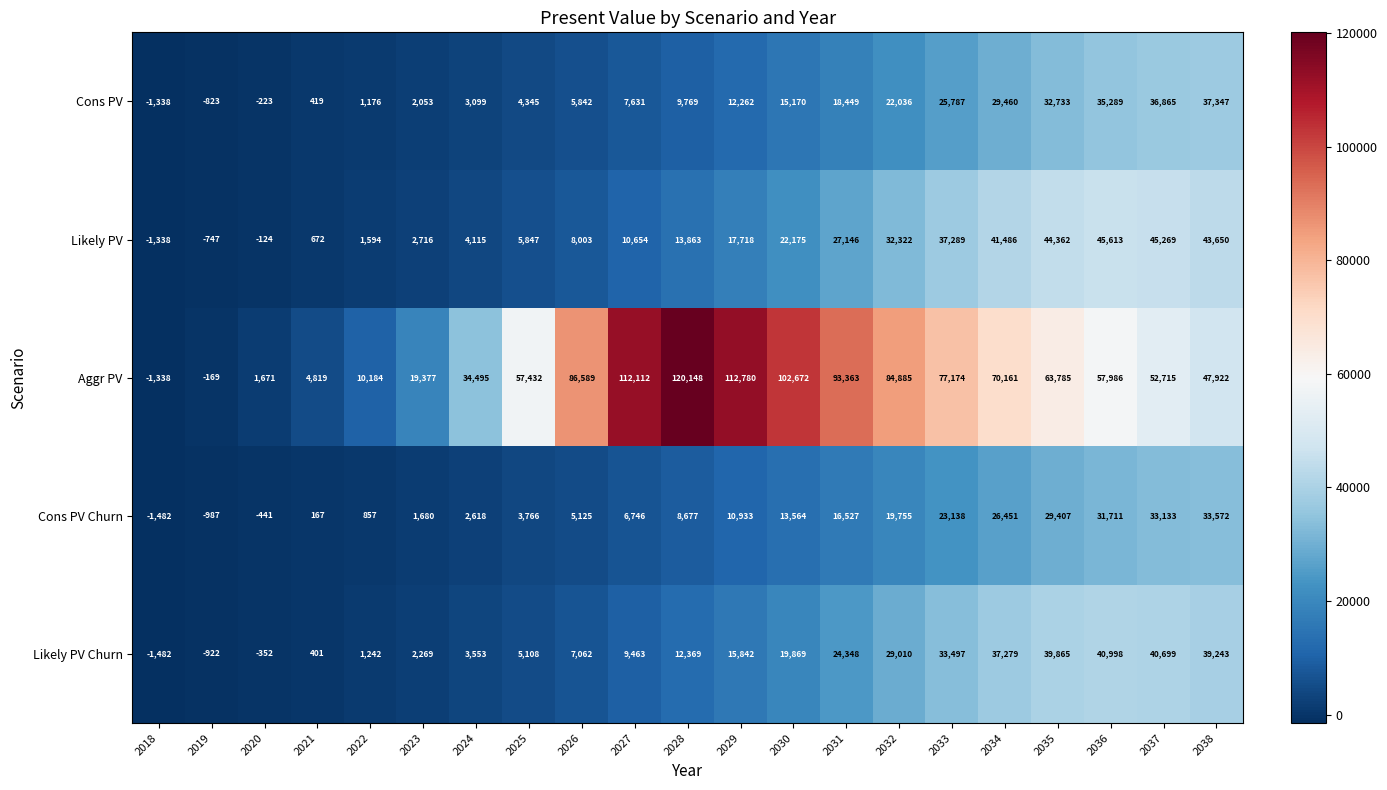

What is the sum of the Cons PV Churn values at 2026 and 2034?

31576